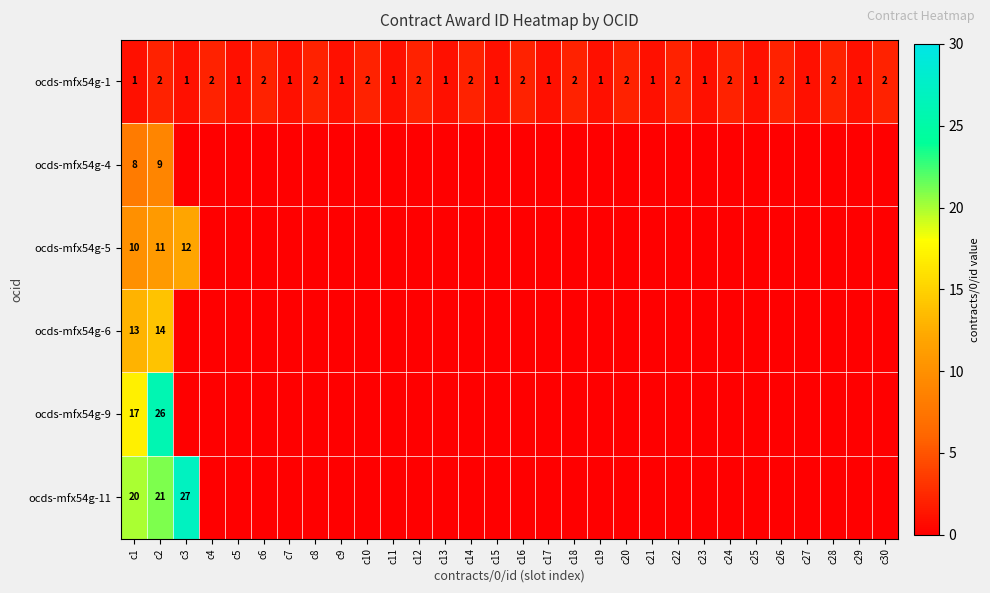

The value of ocds-mfx54g-1 at c10 is 2.0. True or false?

True